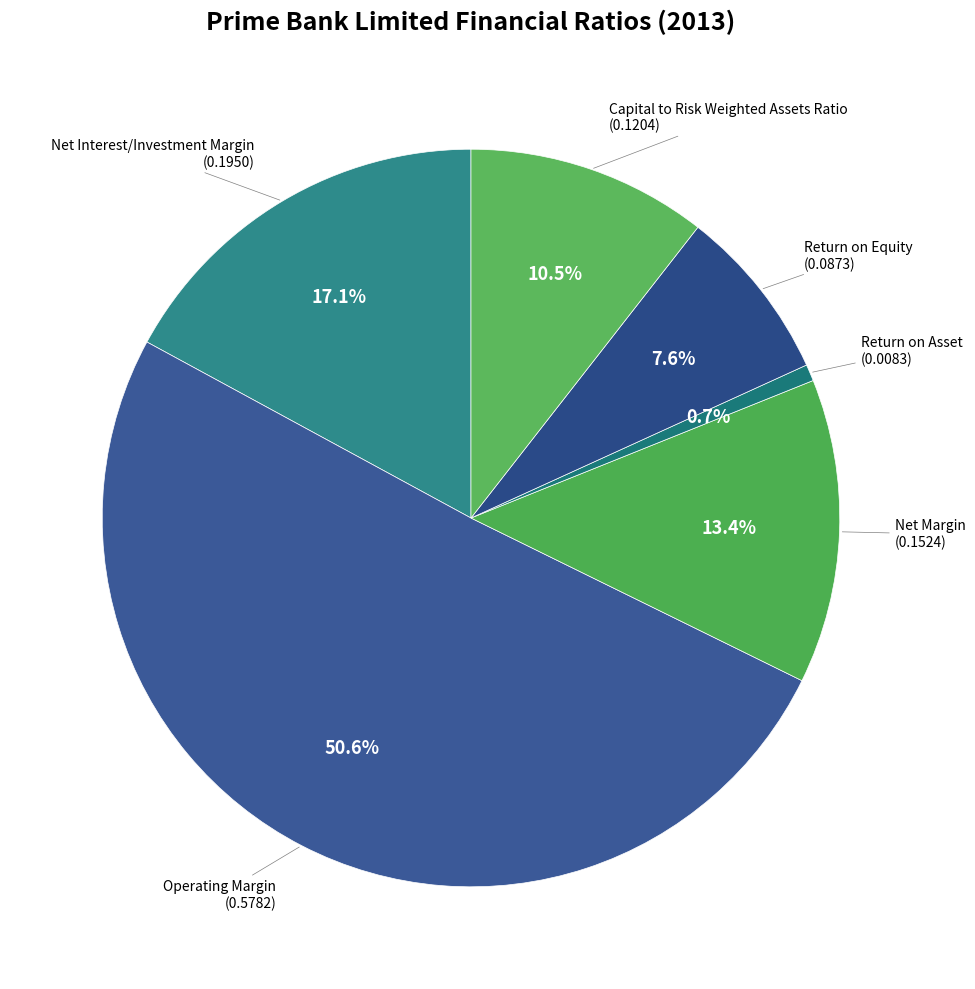

To the nearest percent, what is the difference between the Return on Equity and Operating Margin slice percentages?

43%